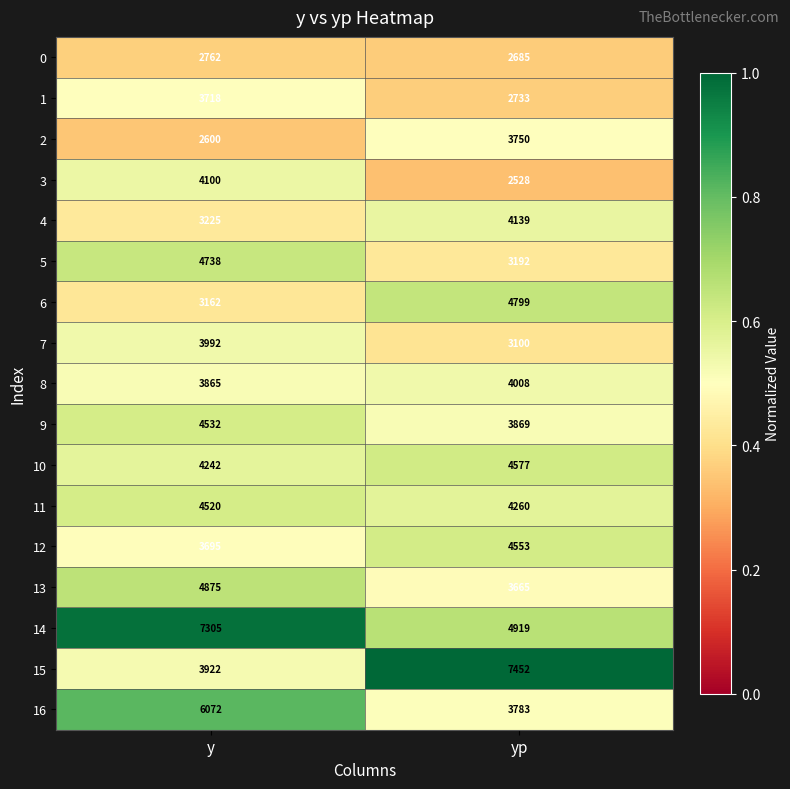

What is the spread (max minus min) of values at y?

4705